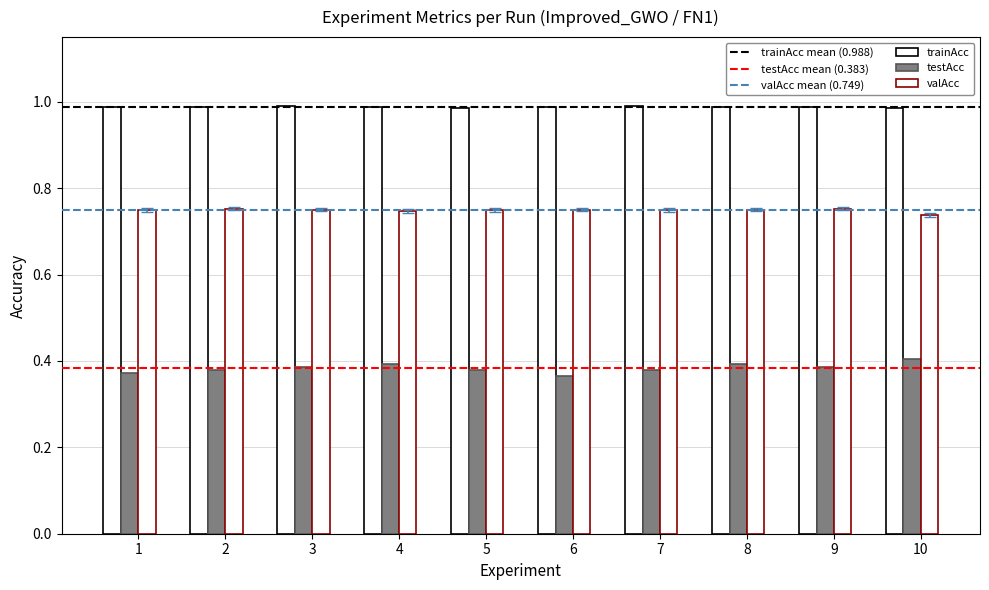

Reading left to right, list all the values displayed in this chart.

trainAcc: 1=1.0	2=1.0	3=1.0	4=1.0	5=1.0	6=1.0	7=1.0	8=1.0	9=1.0	10=1.0
testAcc: 1=0.4	2=0.4	3=0.4	4=0.4	5=0.4	6=0.4	7=0.4	8=0.4	9=0.4	10=0.4
valAcc: 1=0.7	2=0.7	3=0.7	4=0.7	5=0.7	6=0.7	7=0.7	8=0.7	9=0.7	10=0.7